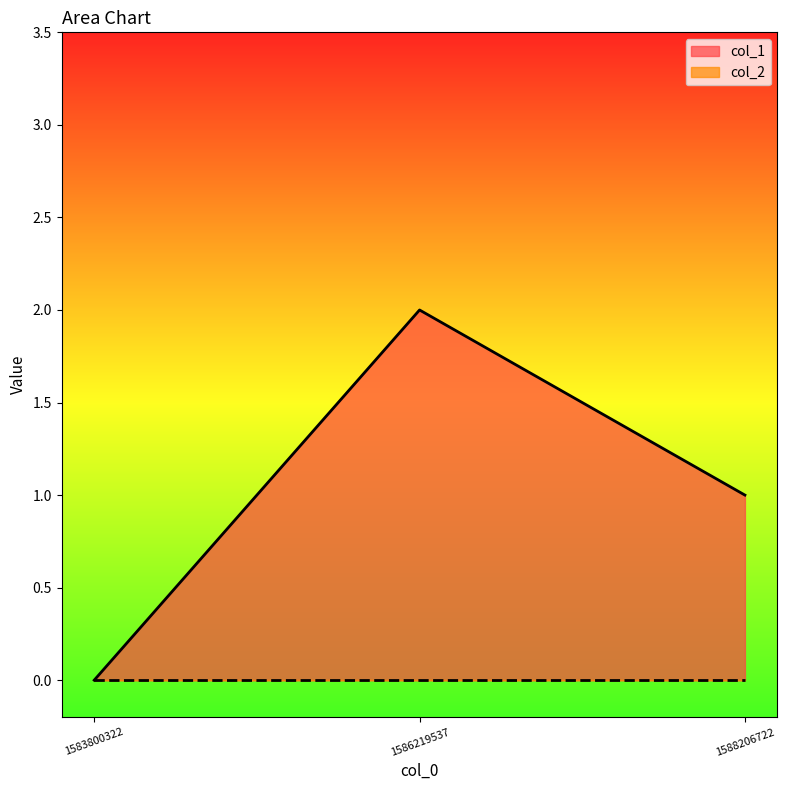

Reading left to right, extract all data points from this chart.

1583800322=0	1586219537=2	1588206722=1